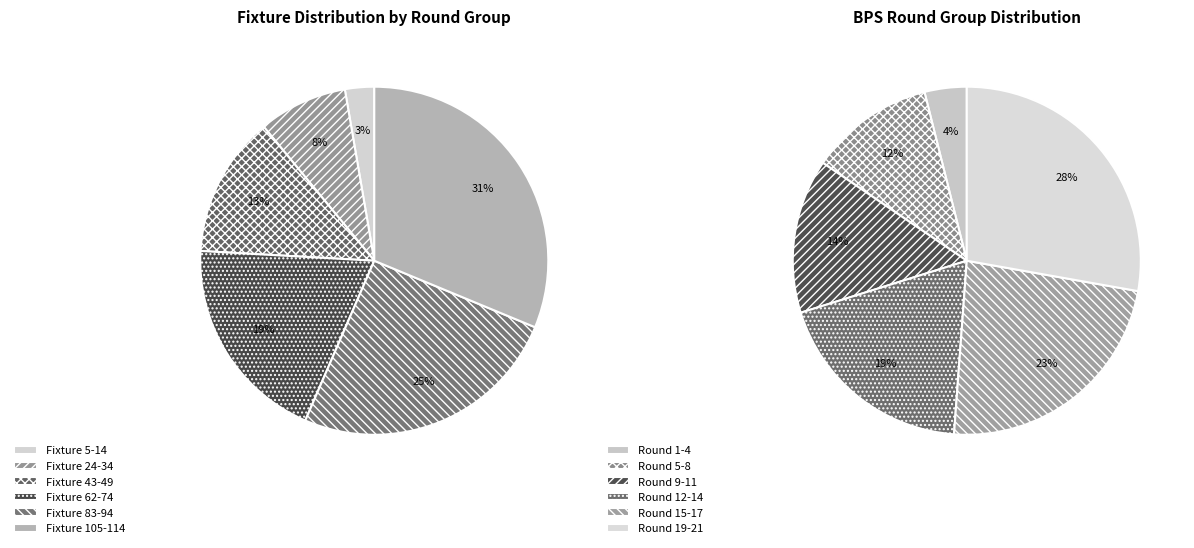

Is the sum of 0 and 0 greater than half?

No